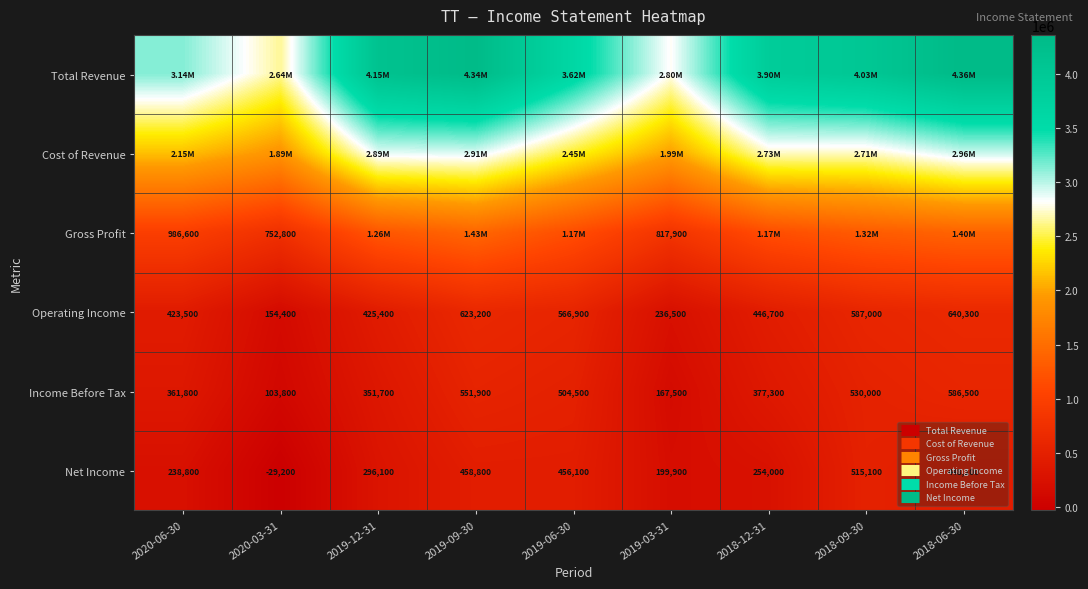

How many distinct data groups are displayed?

6